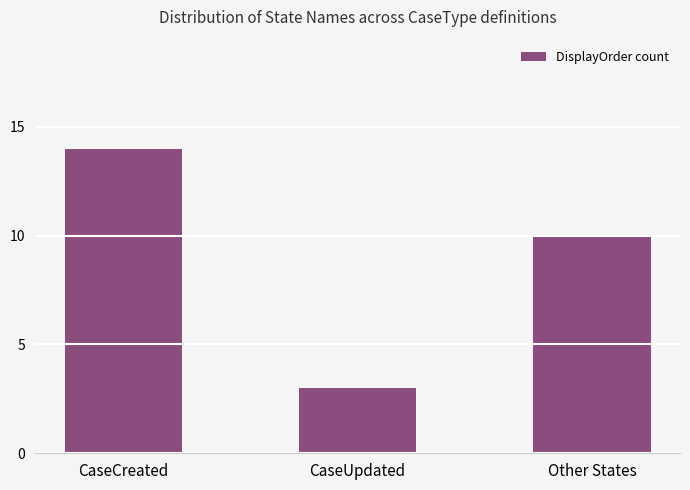

Are the bars grouped side by side (vs. stacked)?

No